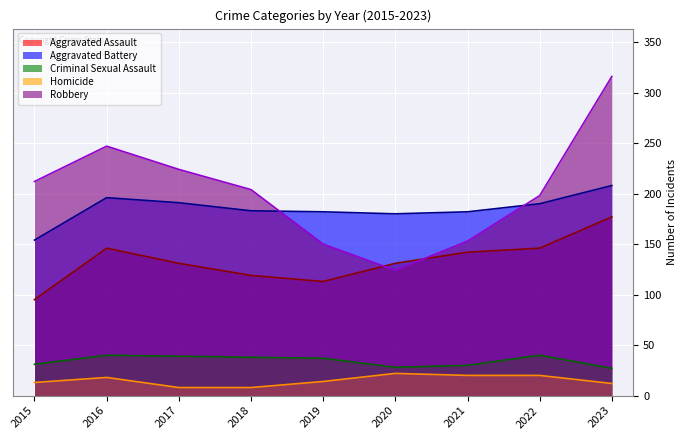

Rank the series by their maximum value, from lowest to highest.

Homicide, Criminal Sexual Assault, Aggravated Assault, Aggravated Battery, Robbery